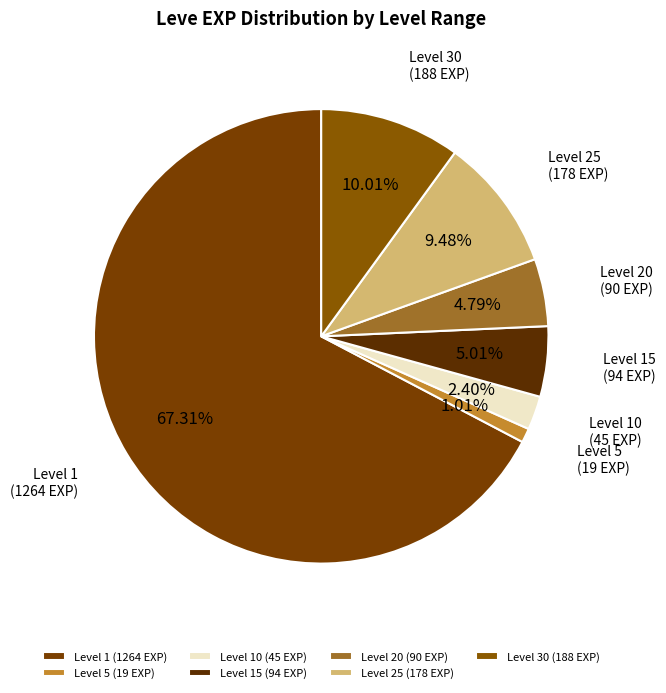

To the nearest percent, what is the difference between the largest and smallest slice percentages?

66%